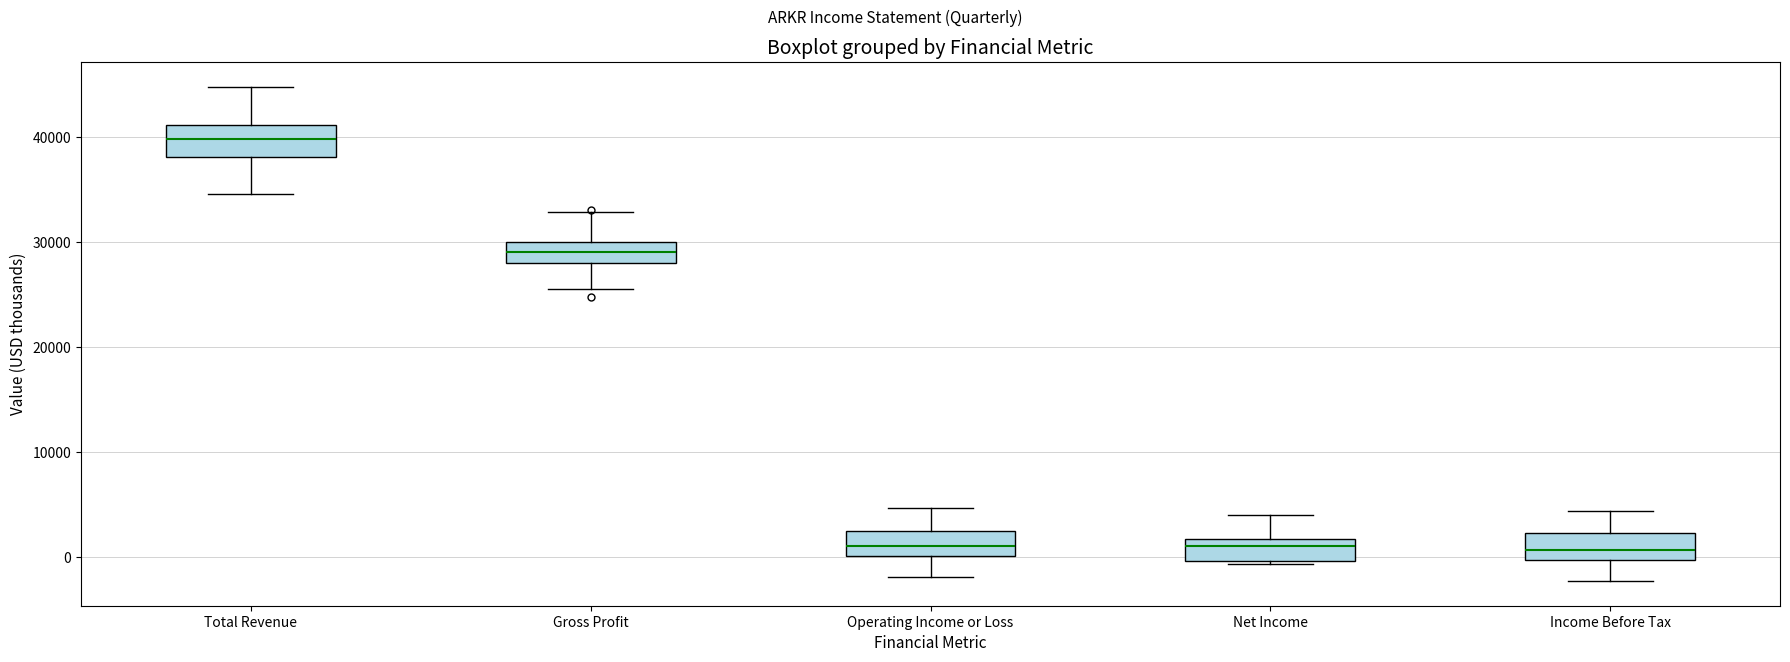

Reading left to right, transcribe this box plot: for each box, give where its median line is, the range the box spans, and where its two whiskers end, as read against the y-axis. The values are not printed on the chart, so give them approximately, as read against the axis.

Total Revenue: median 40000, box 38000 to 41000, whiskers 35000 to 45000
Gross Profit: median 29000, box 28000 to 30000, whiskers 26000 to 33000
Operating Income or Loss: median 1000, box 0 to 3000, whiskers -2000 to 5000
Net Income: median 1000, box 0 to 2000, whiskers -1000 to 4000
Income Before Tax: median 1000, box 0 to 2000, whiskers -2000 to 4000